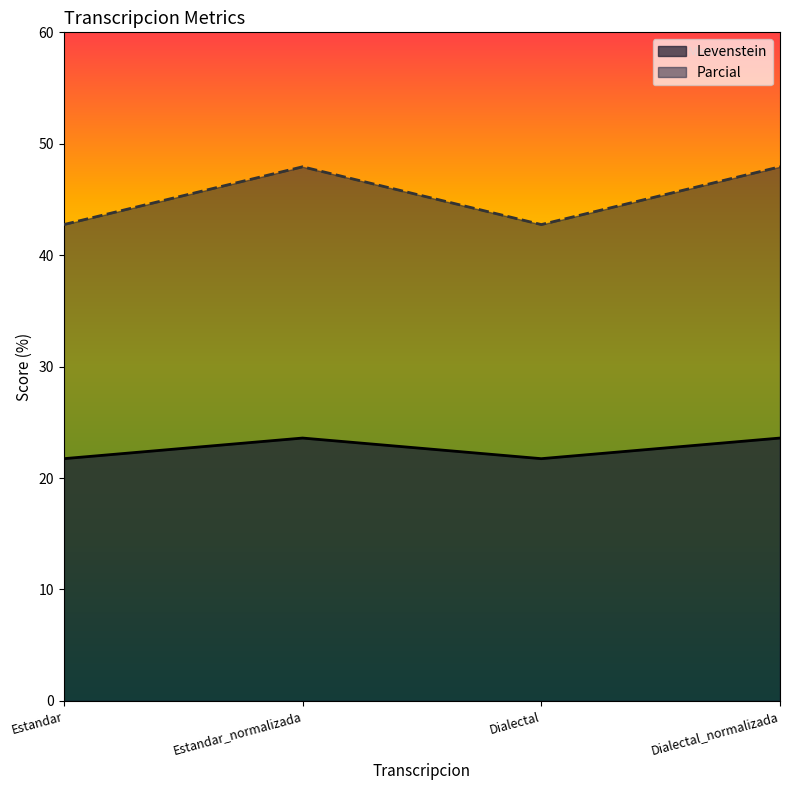

How many values in the Parcial series exceed 47?

2